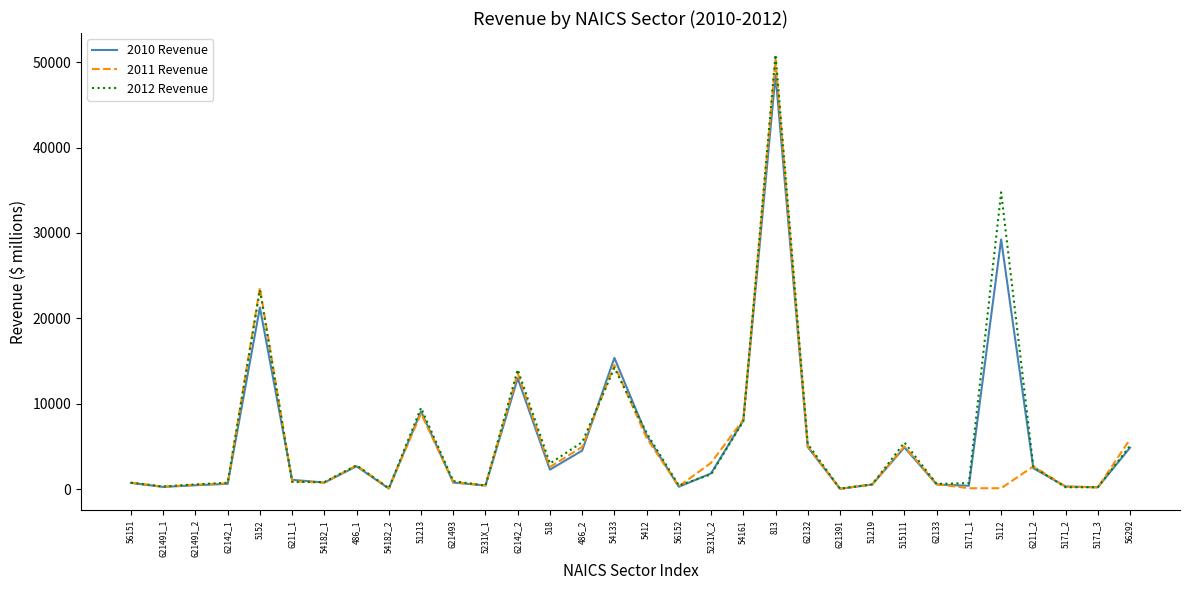

List the series in order of their peak value, highest first.

2012 Revenue, 2011 Revenue, 2010 Revenue